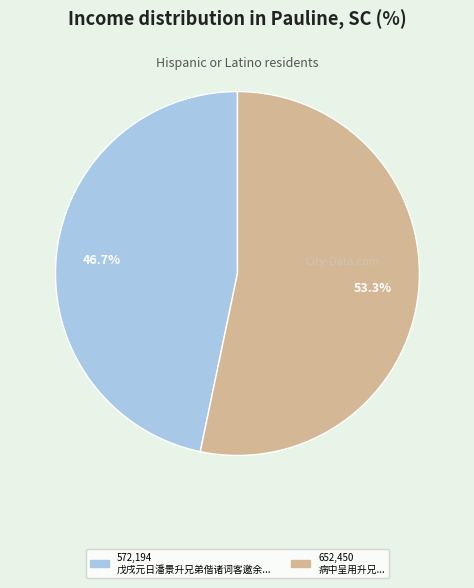

Is there any slice that represents more than half of the pie?

Yes